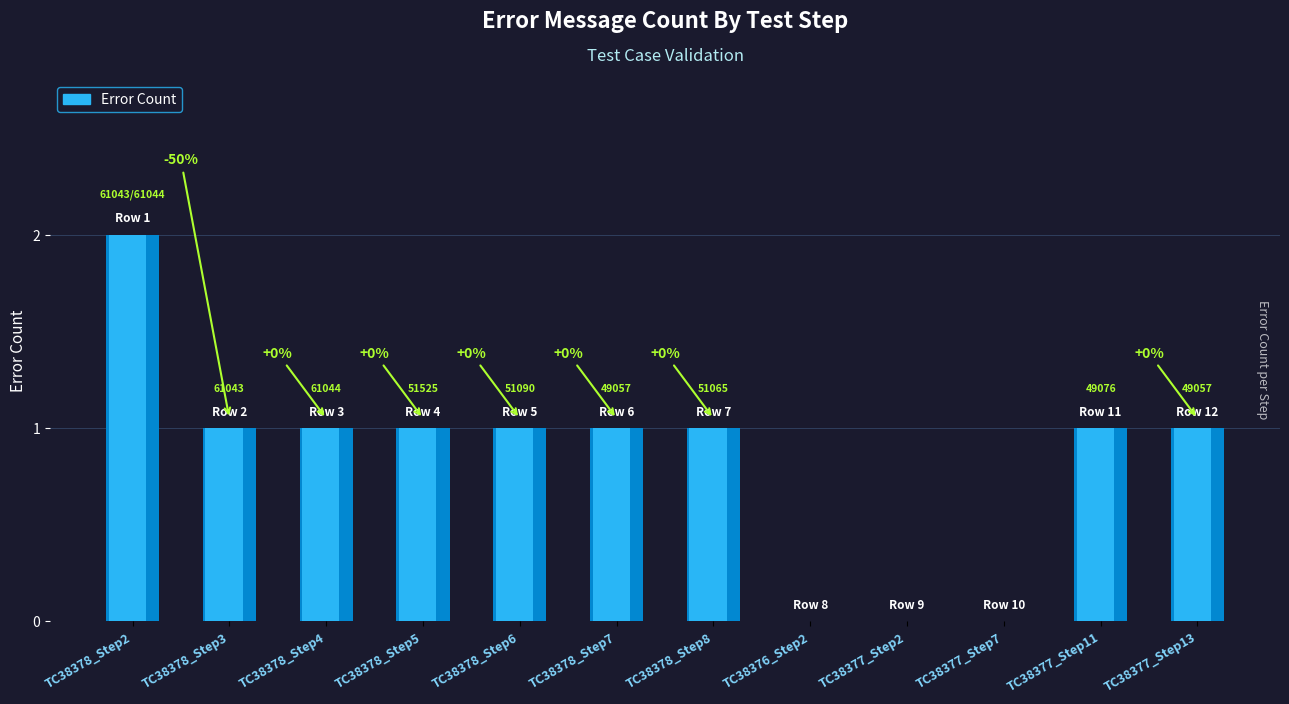

At which label is the value closest to 1?

TC38378_Step3